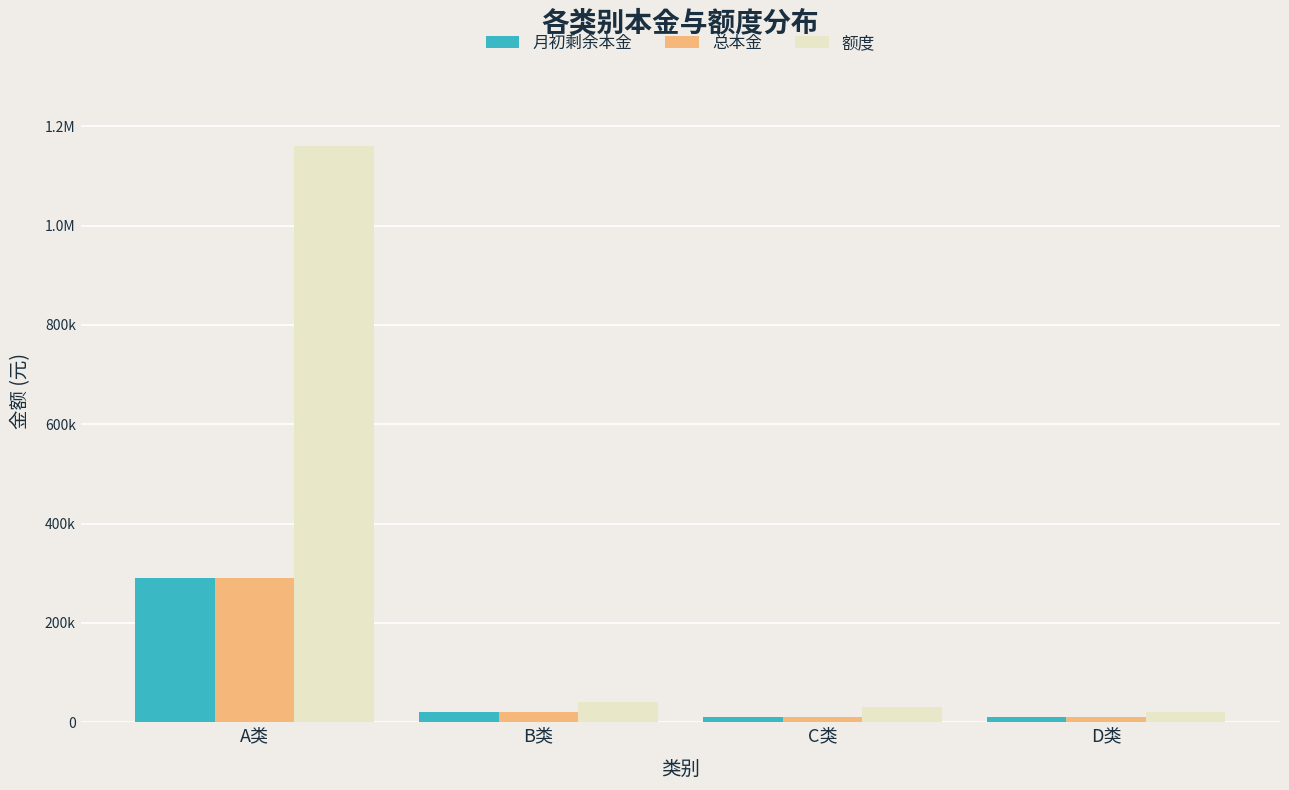

At which category is the sum across all series the highest?

A类